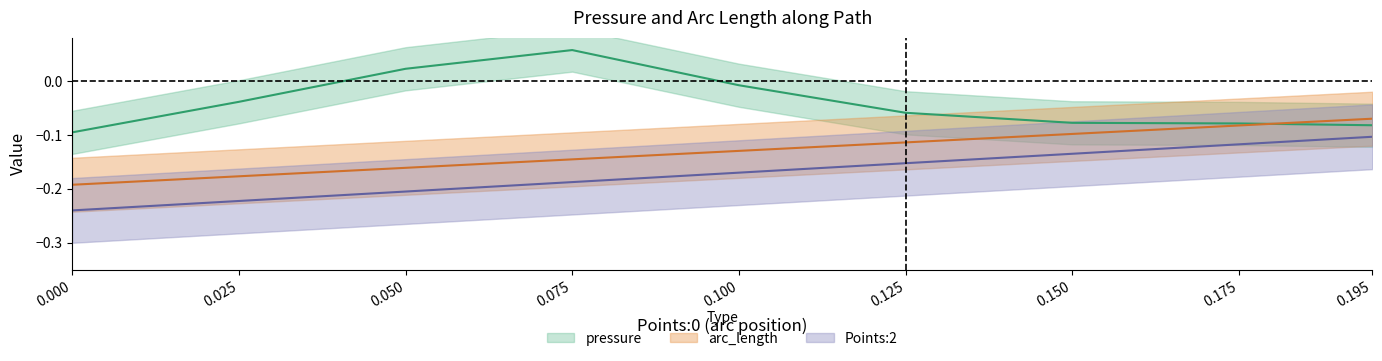

What is the difference between the highest and lowest values at 0.1?

0.2